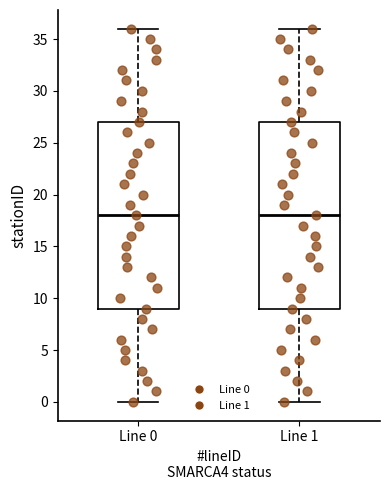

Where does the upper whisker of the box for Line 0 end on the y-axis? The values are not printed on the chart, so give them approximately, as read against the axis.

36